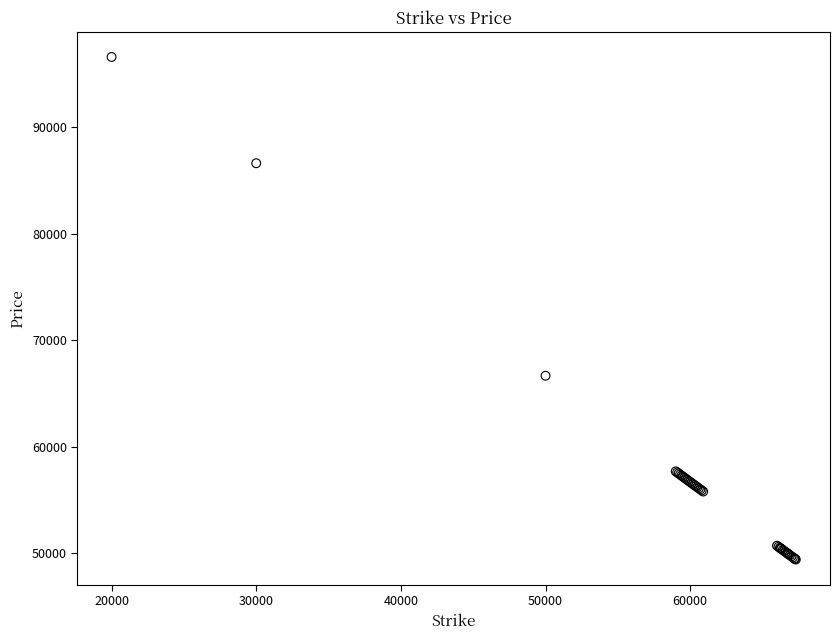

What Y value in the scatter plot is closest to 73007?

66661.5